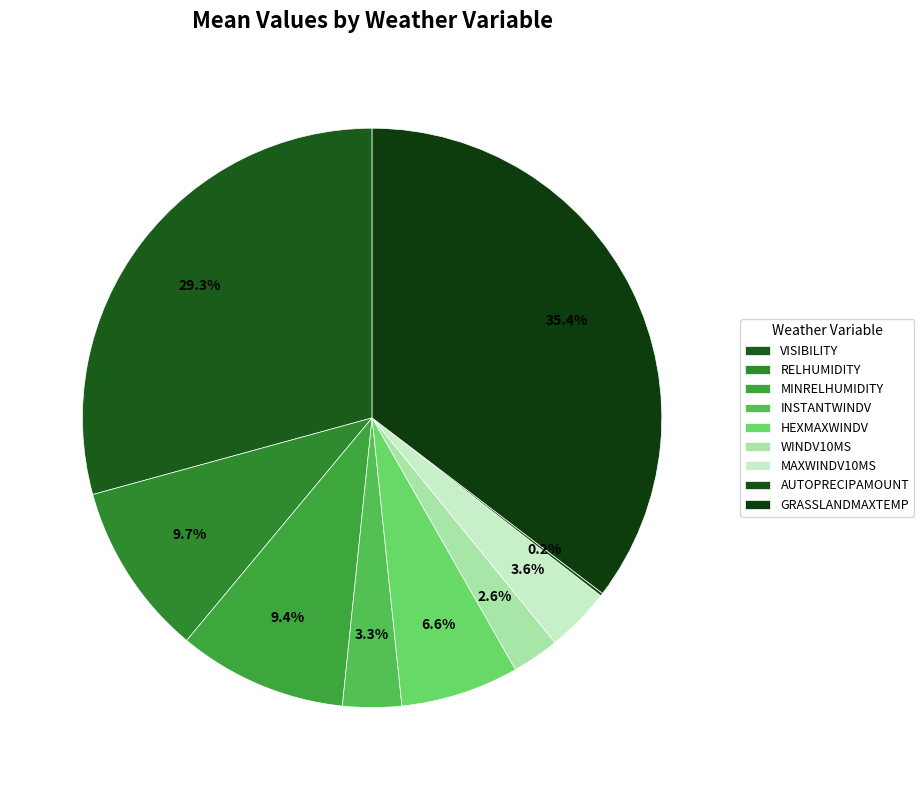

Rank the categories by value from highest to lowest.

GRASSLANDMAXTEMP, VISIBILITY, RELHUMIDITY, MINRELHUMIDITY, HEXMAXWINDV, MAXWINDV10MS, INSTANTWINDV, WINDV10MS, AUTOPRECIPAMOUNT